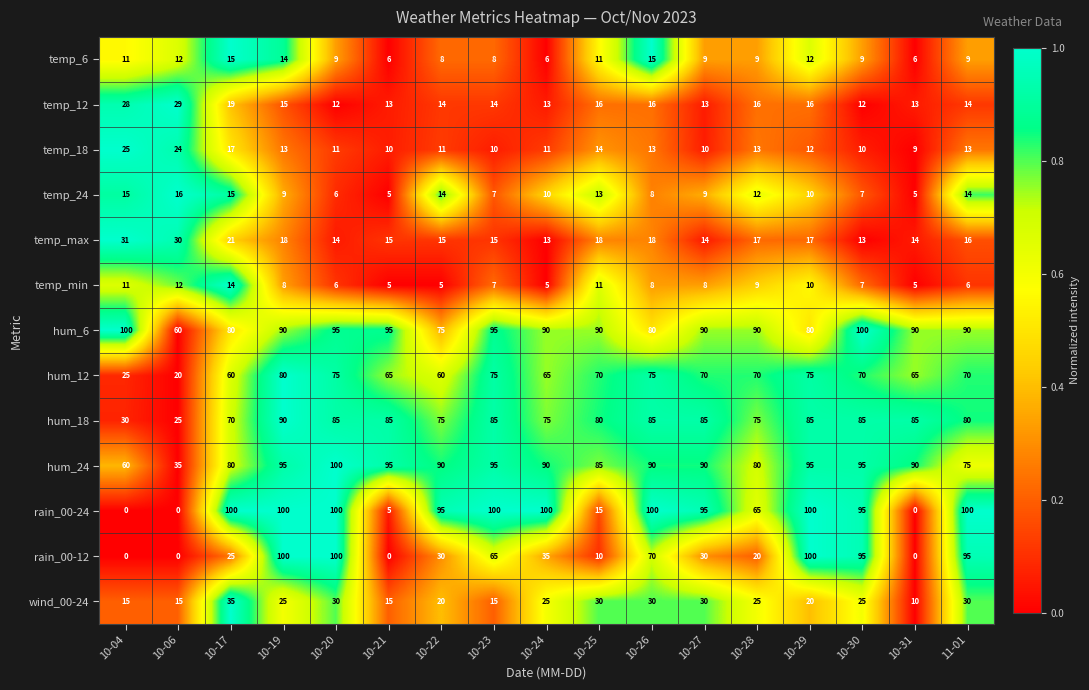

Which series has the largest total across all categories?

hum_6